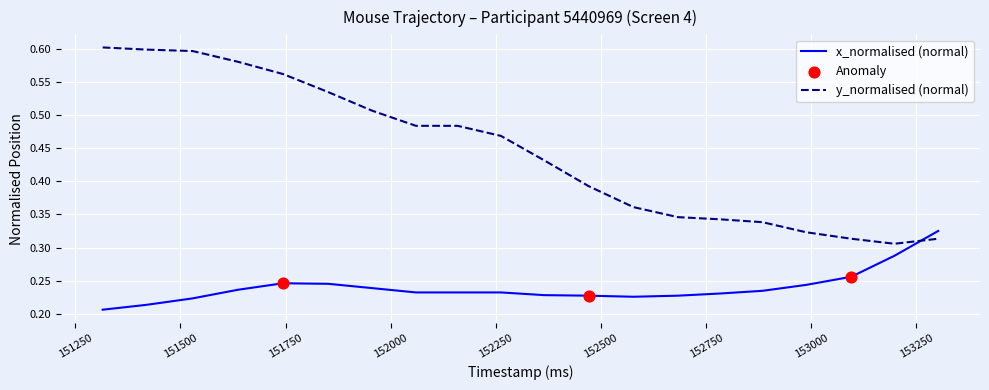

Which series has the largest total across all categories?

y_normalised (normal)